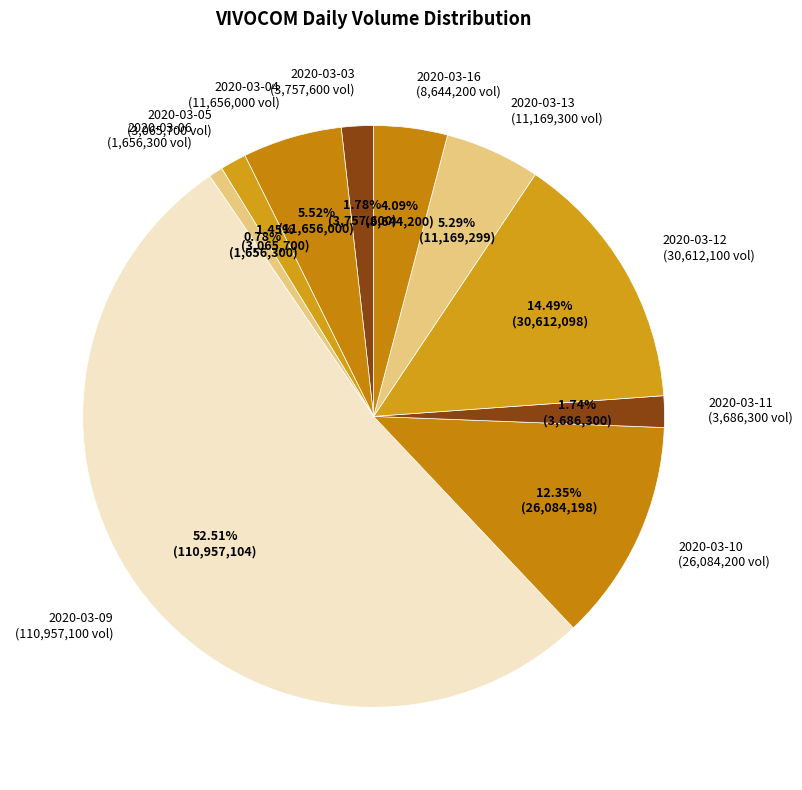

What percentage is NOT represented by 2020-03-12?

85.5%